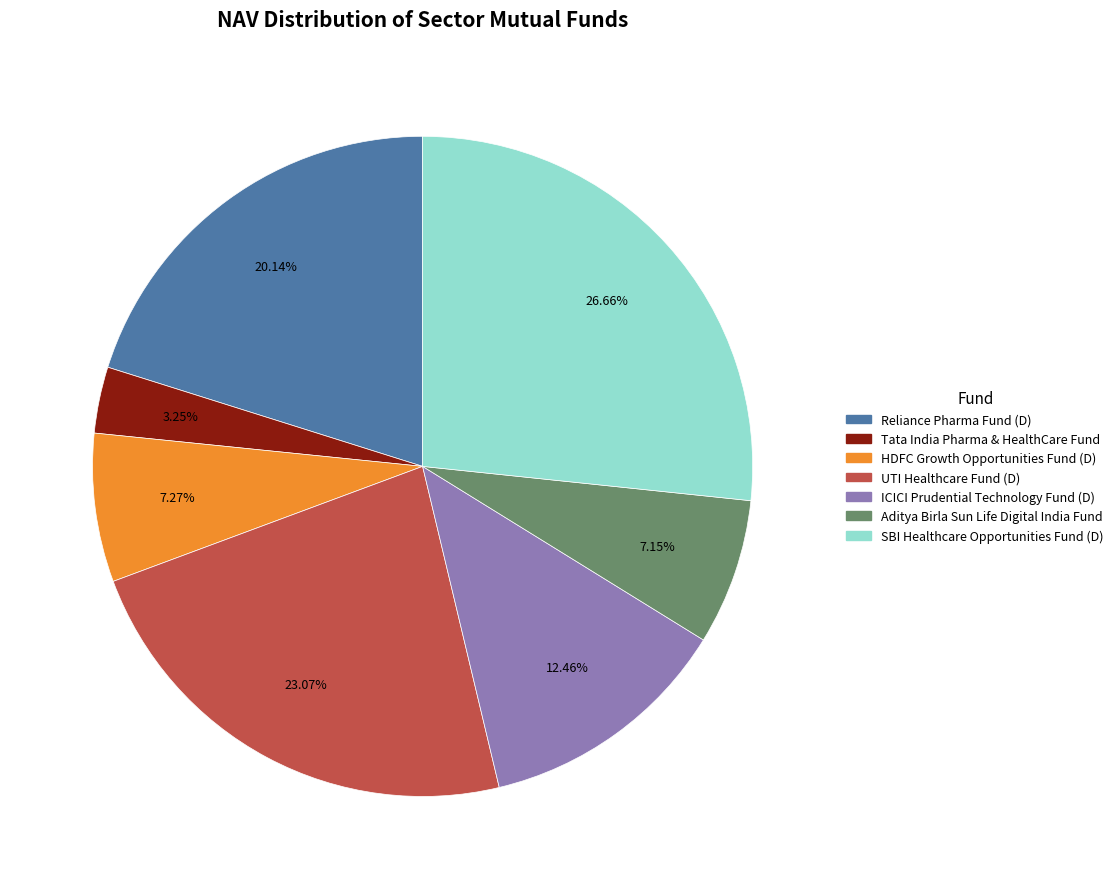

What is the total percentage of ICICI Prudential Technology Fund (D) and Tata India Pharma & HealthCare Fund?

15.7%